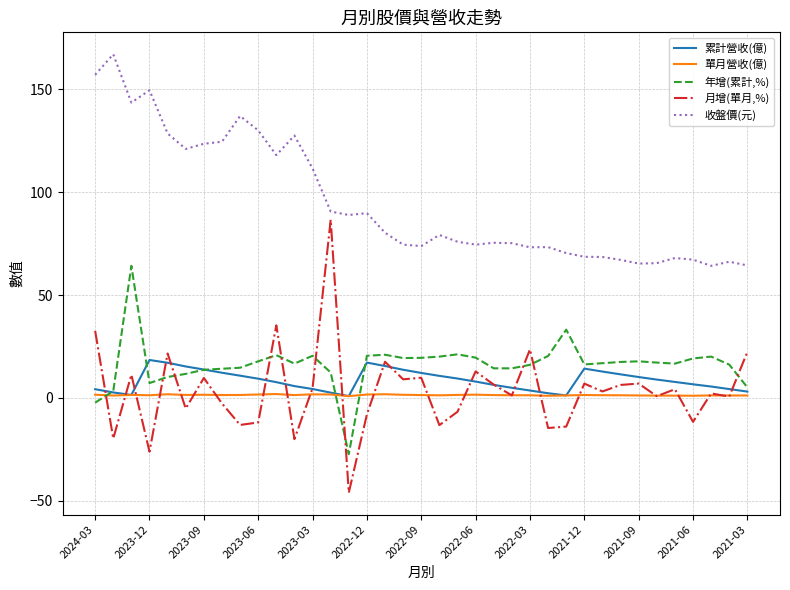

How many intersections are there between 年增(累計,%) and 月增(單月,%)?

10